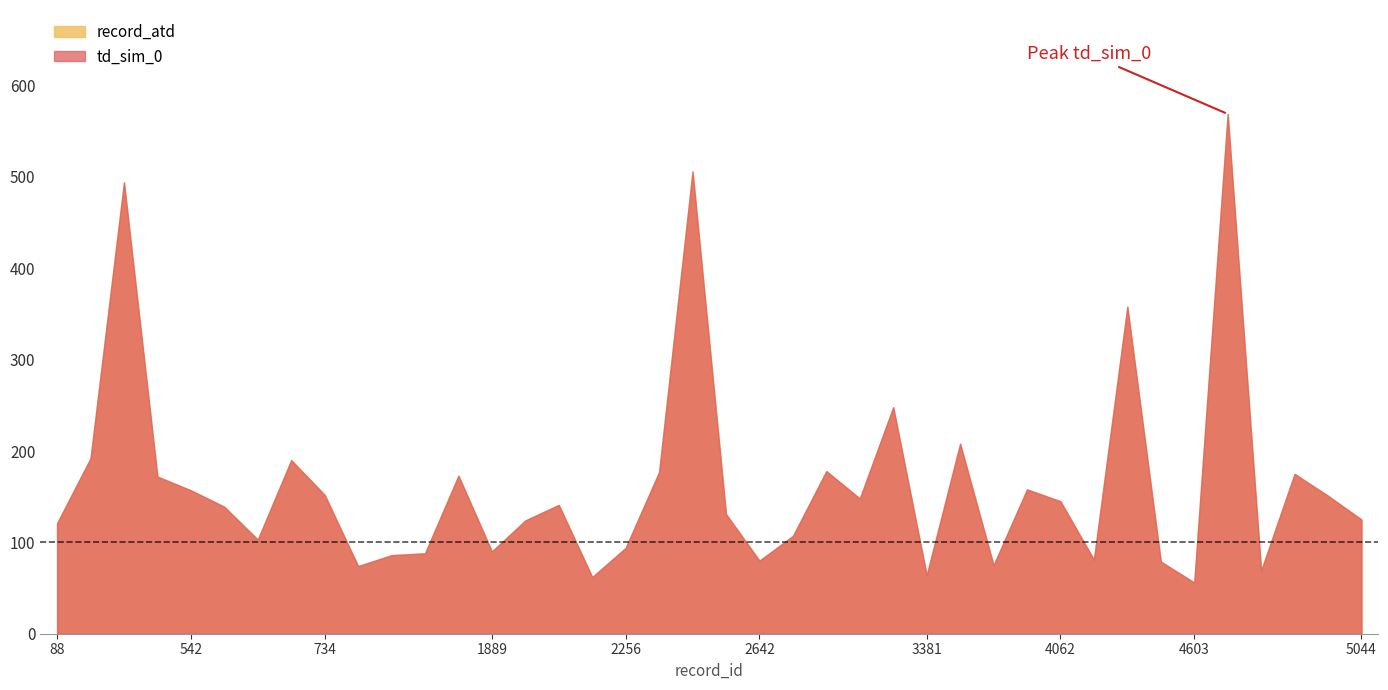

How many values in the record_atd series exceed 141?

19